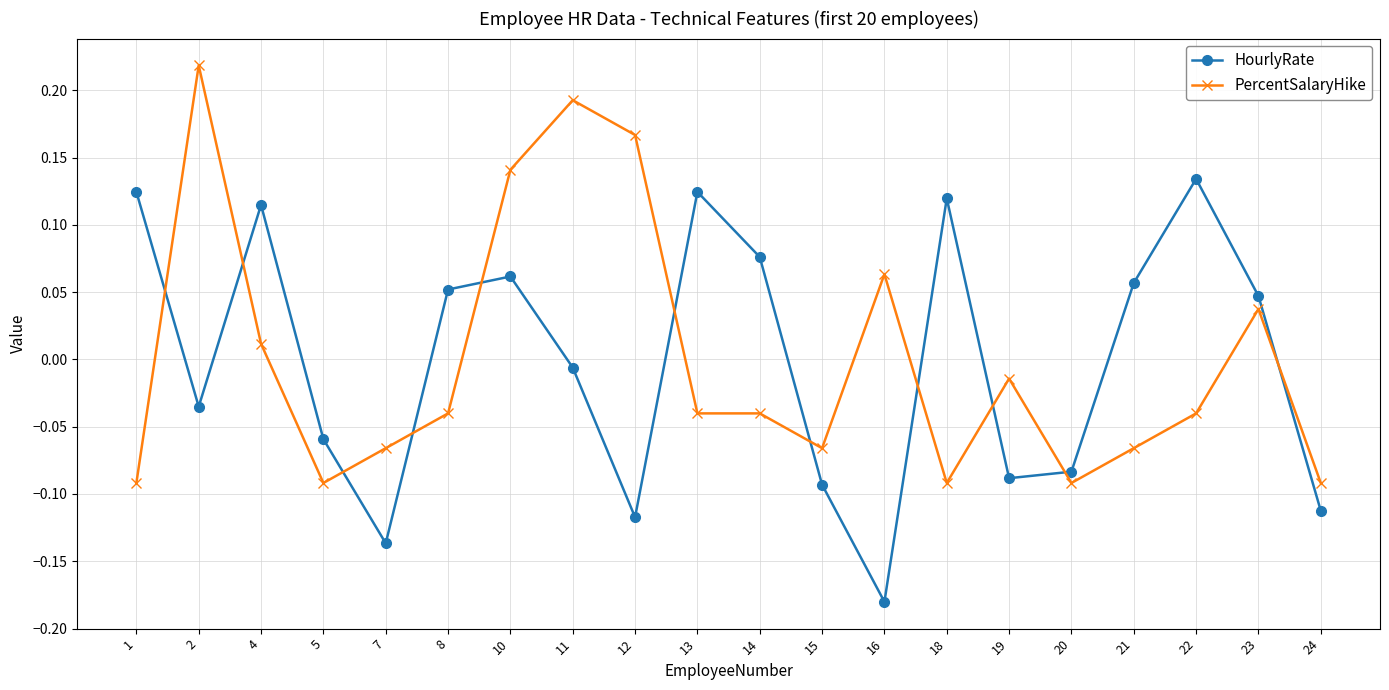

Where is the first local minimum for PercentSalaryHike?

5